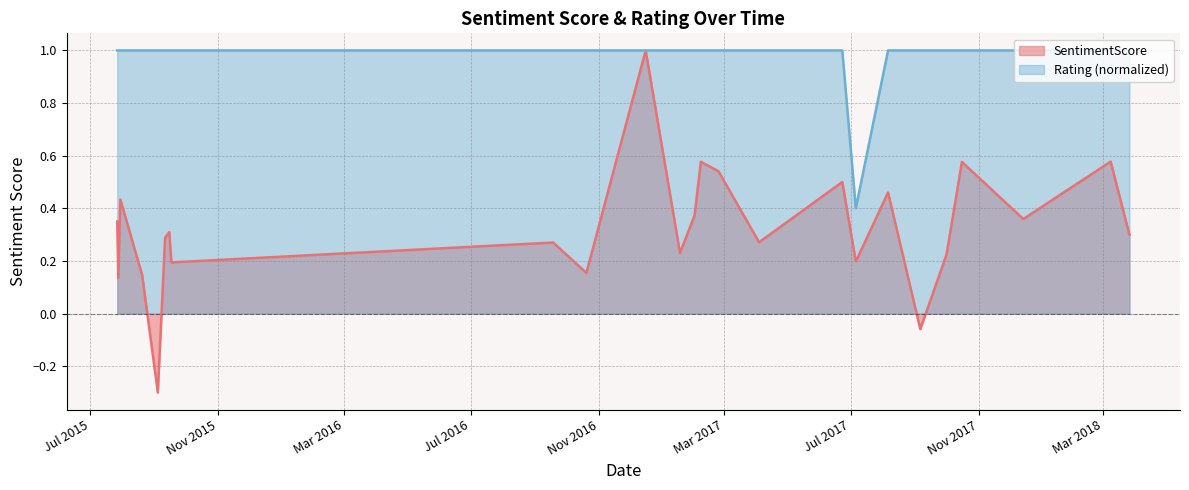

Which has a higher value, 8/6/17 or 10/20/16?

8/6/17